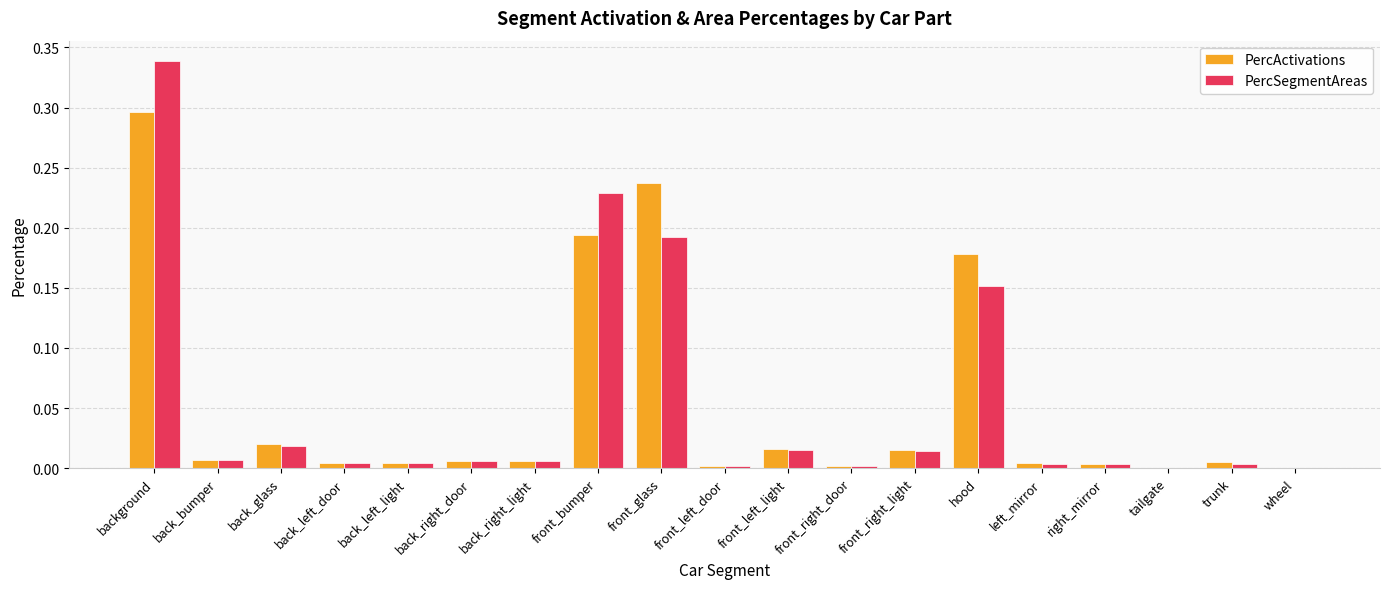

What is the sum of all PercActivations values?

1.0